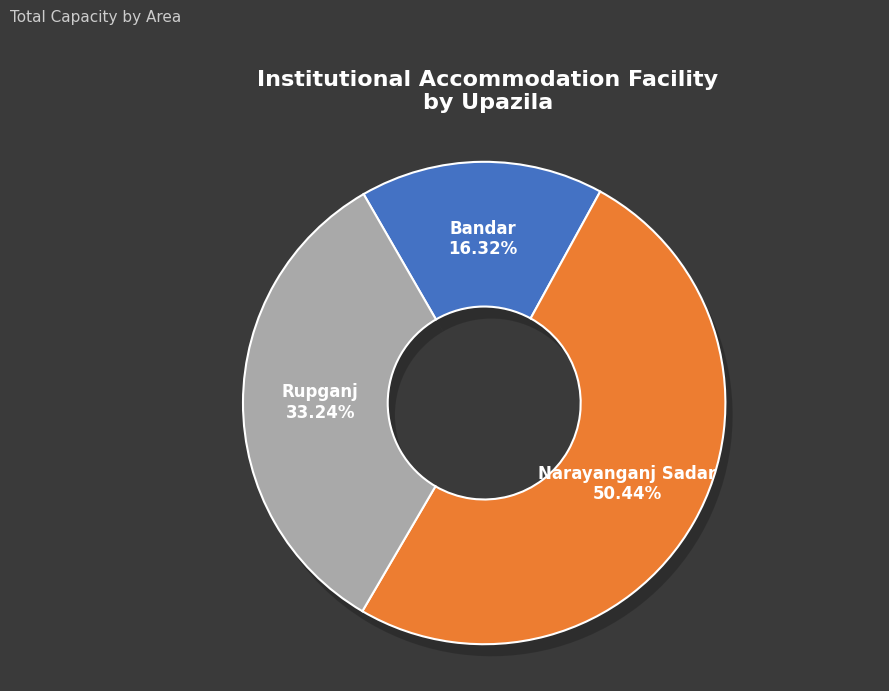

Which slice is the smallest?

Bandar